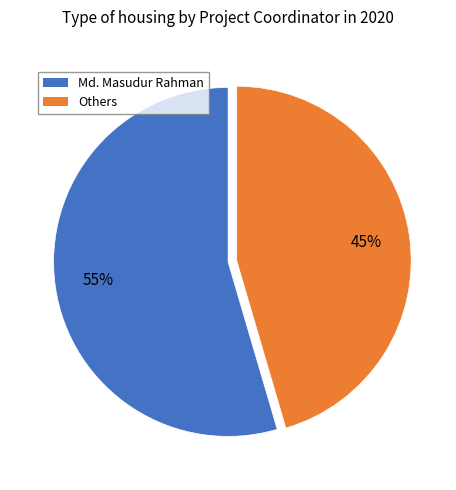

Is there a majority slice in this chart?

Yes